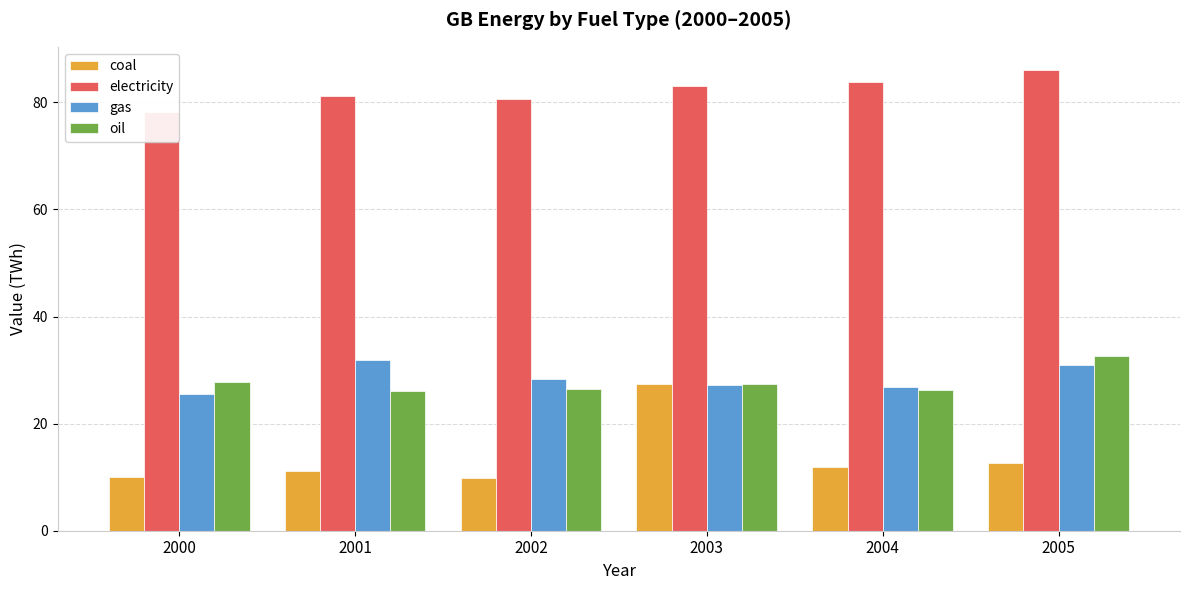

At how many categories does at least one series exceed 44?

6